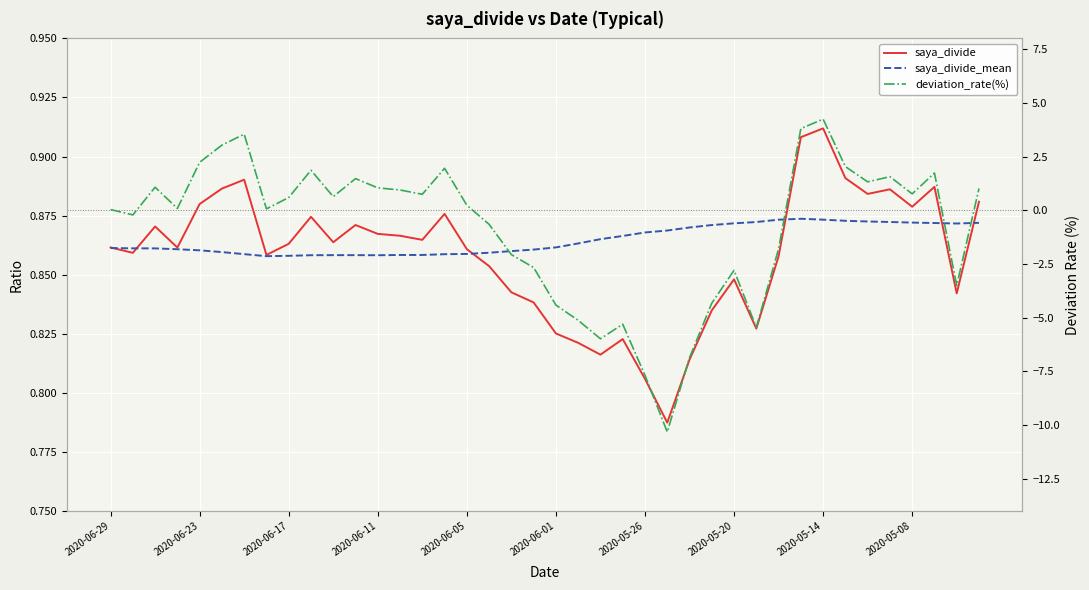

Is this an area chart (filled region under the line)?

No